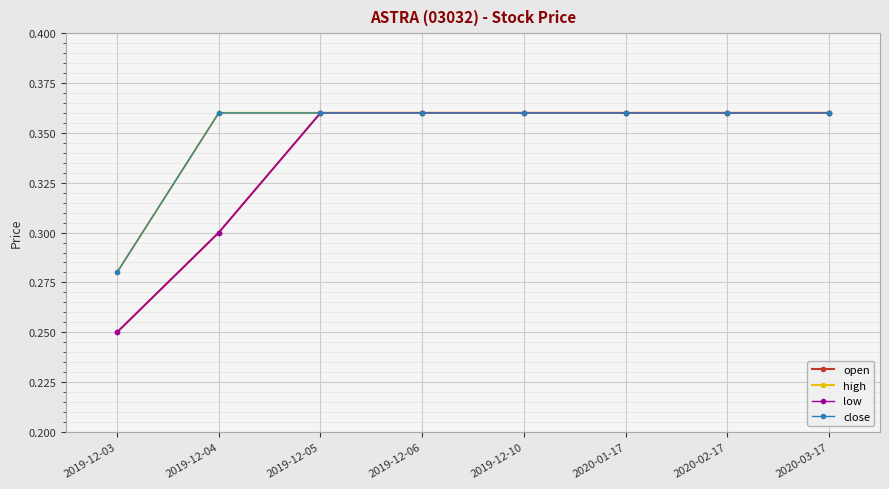

What is the label of the 8th point from the right?

2019-12-03